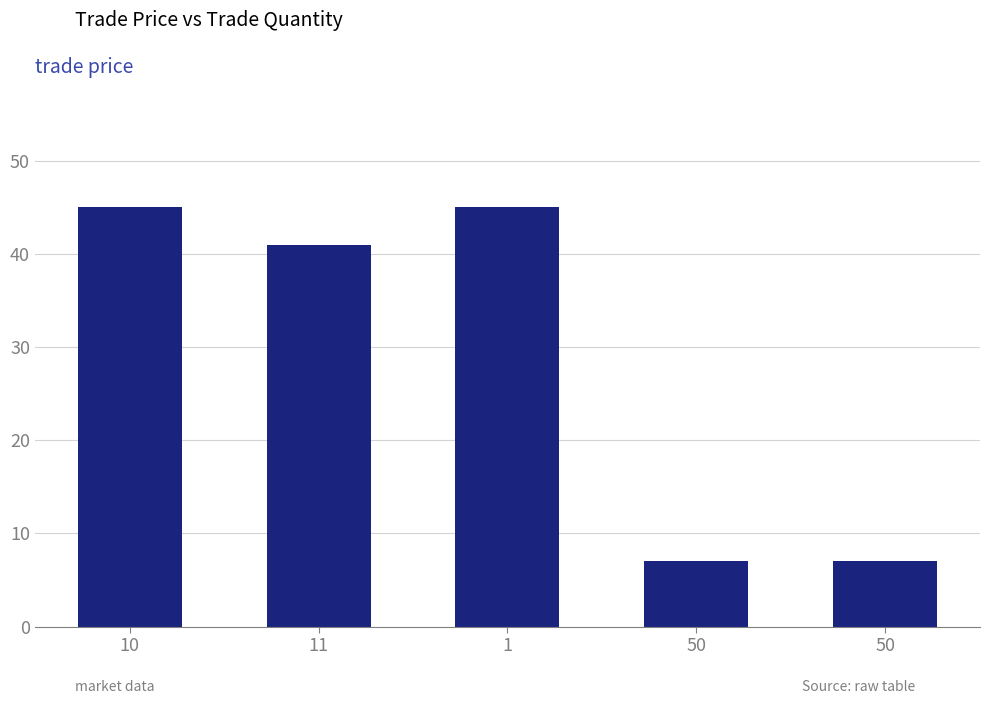

Reading left to right, what are all the values shown in this chart?

10=45	11=41	1=45	50=7	50=7